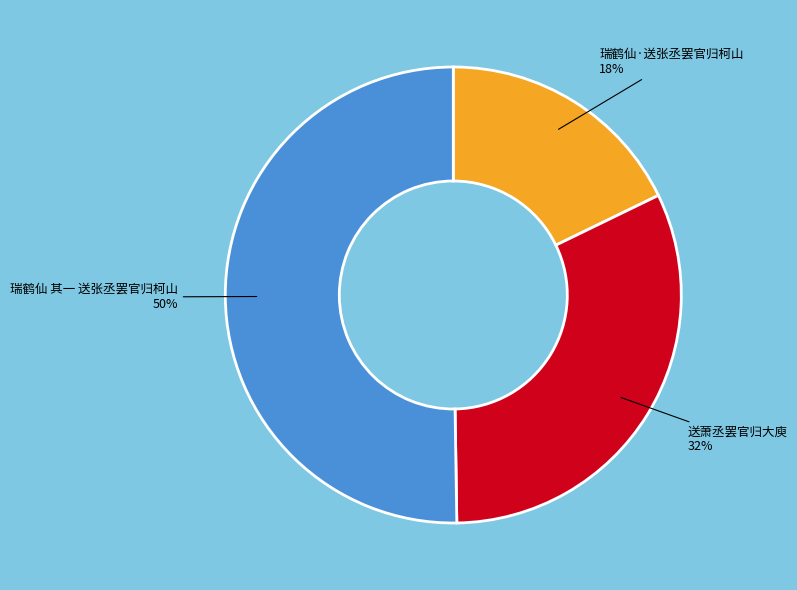

Do 瑞鹤仙 其一 送张丞罢官归柯山 and 瑞鹤仙·送张丞罢官归柯山 together represent more than half of the pie?

Yes